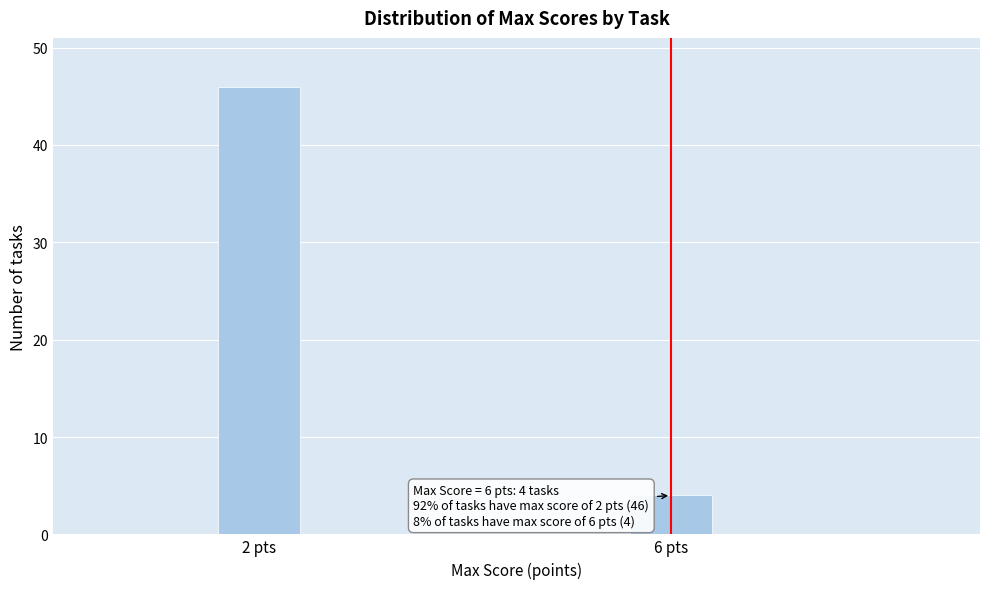

Reading right to left, transcribe all the data shown in this chart.

6 pts=4	2 pts=46